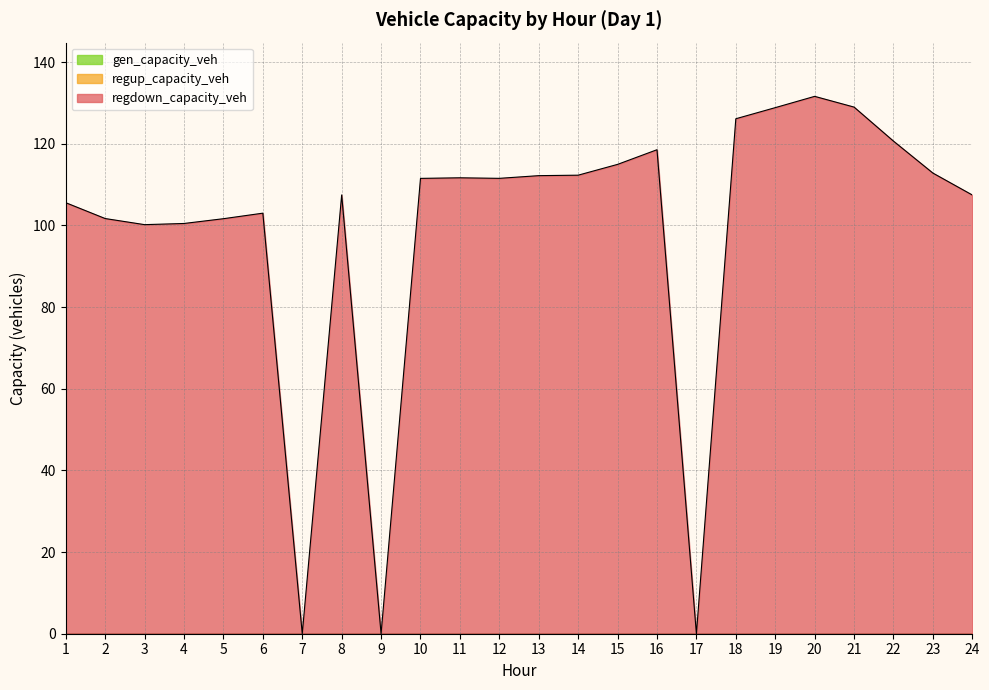

At which label is regup_capacity_veh closest to 0?

1